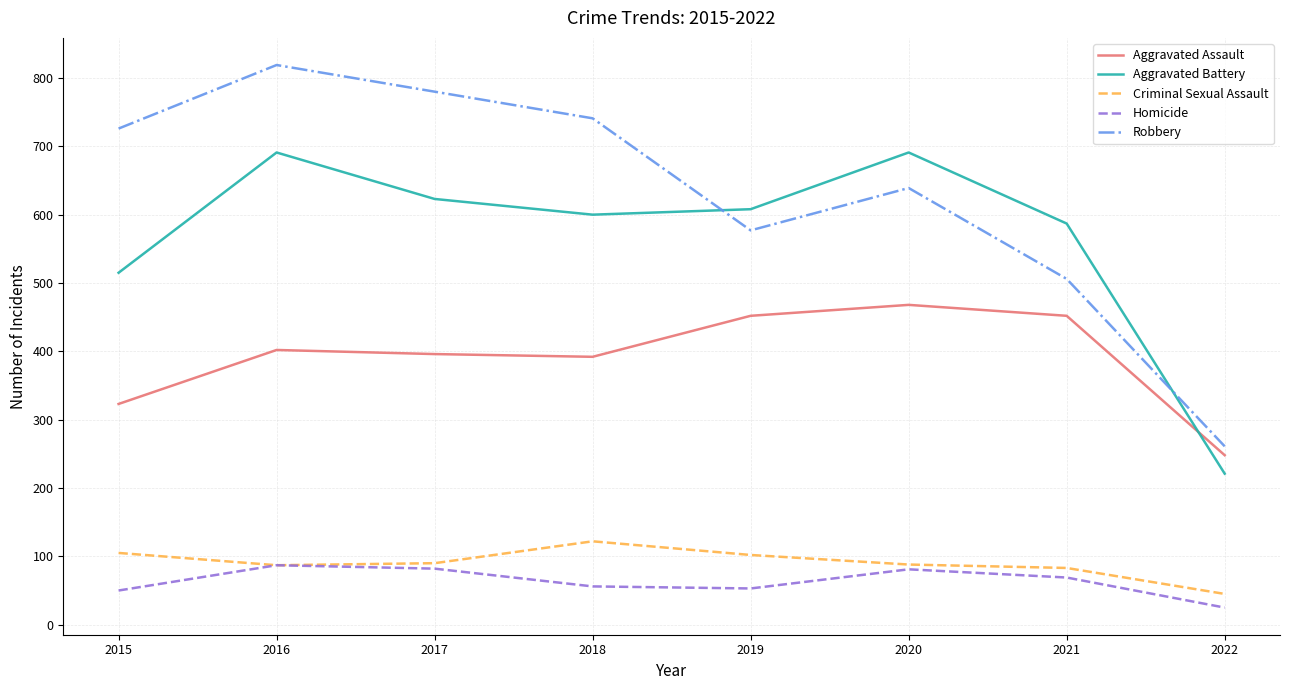

Is the value of Homicide at 2021 greater than the value of Aggravated Battery at 2020?

No